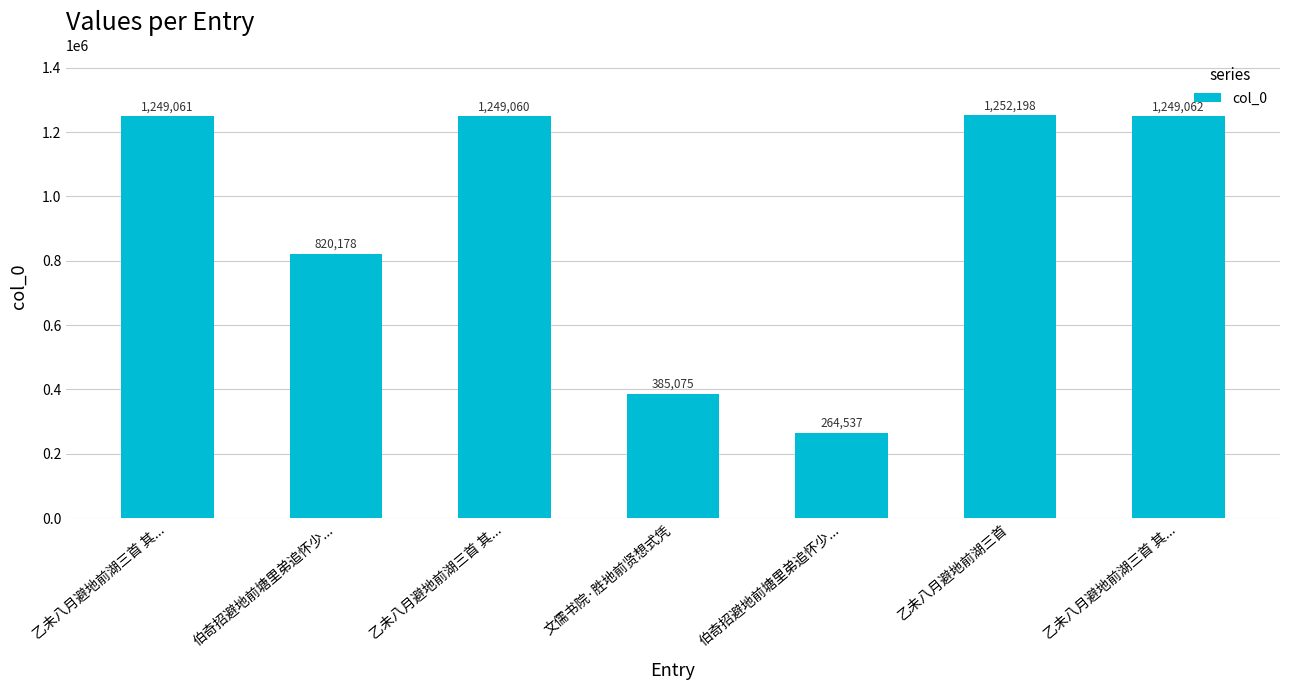

Reading left to right, transcribe all the data shown in this chart.

乙未八月避地前湖三首 其...=1249061	伯奇招避地前塘里弟追怀少...=820178	乙未八月避地前湖三首 其...=1249060	文儒书院·胜地前贤想式凭=385075	伯奇招避地前塘里弟追怀少...=264537	乙未八月避地前湖三首=1252198	乙未八月避地前湖三首 其...=1249062